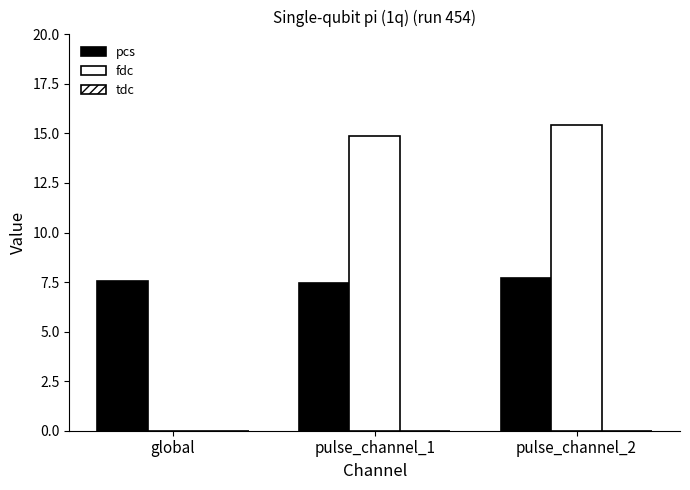

Does the chart contain stacked bars?

No